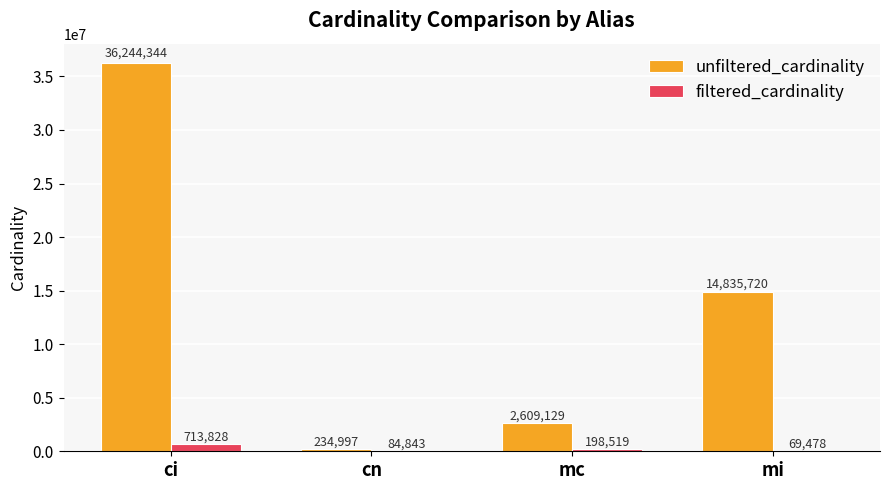

What are all the series names shown in the legend?

unfiltered_cardinality, filtered_cardinality